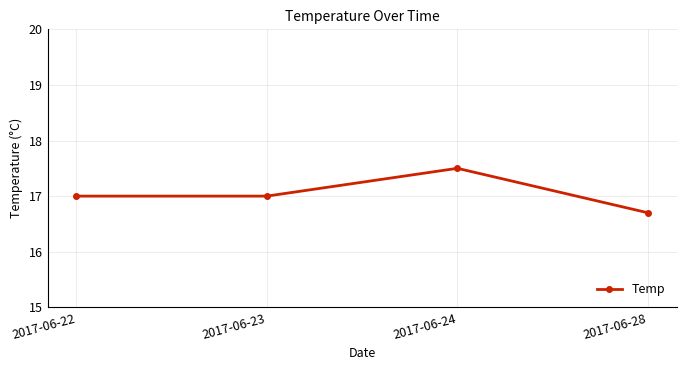

True or false: the data shows 25.2 at 2017-06-22.

False